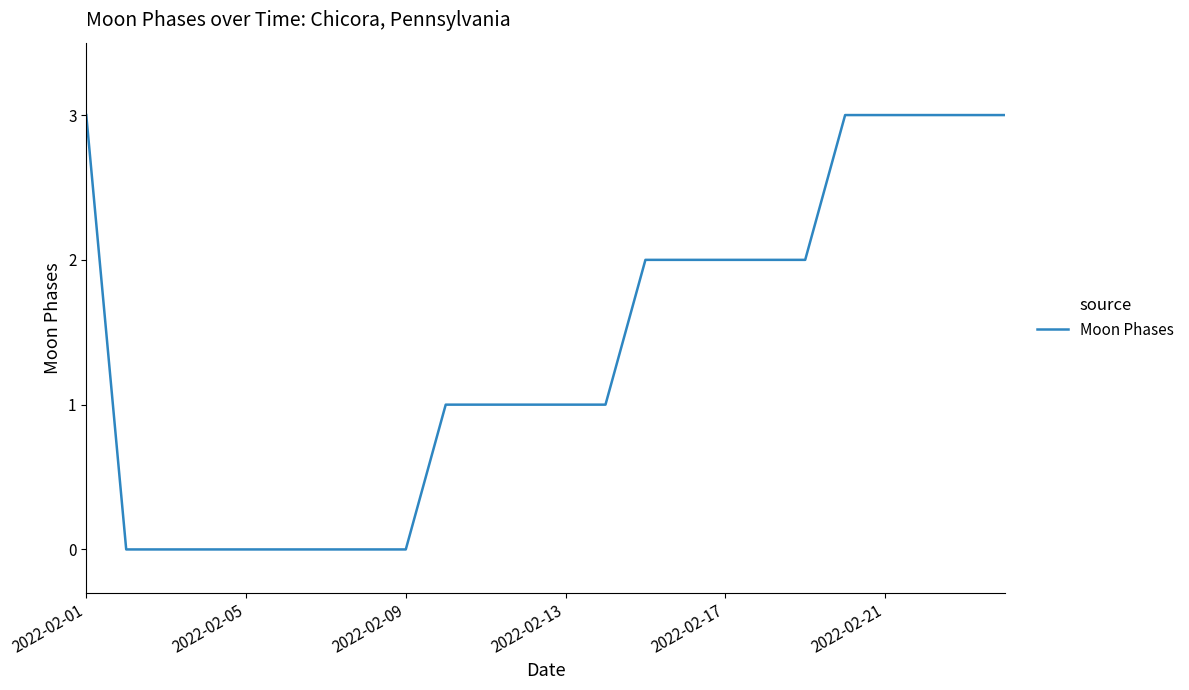

What is the difference between the maximum and minimum values?

3